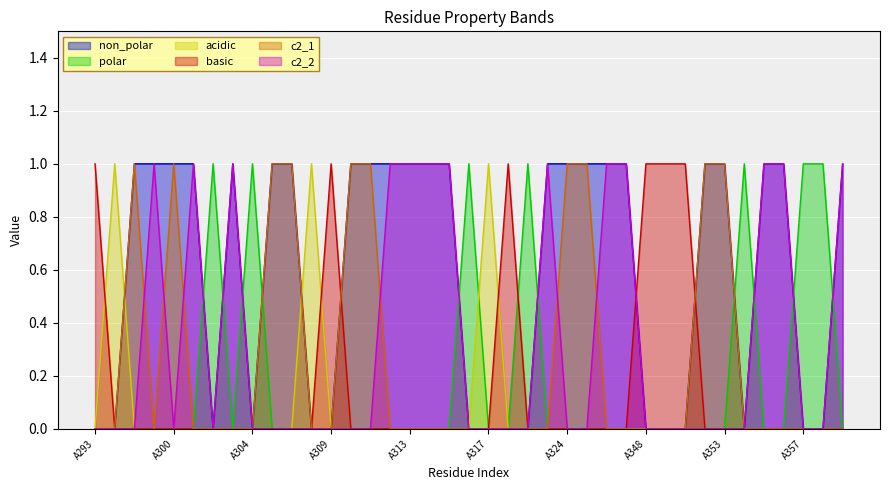

Which series has the largest range (max minus min)?

non_polar